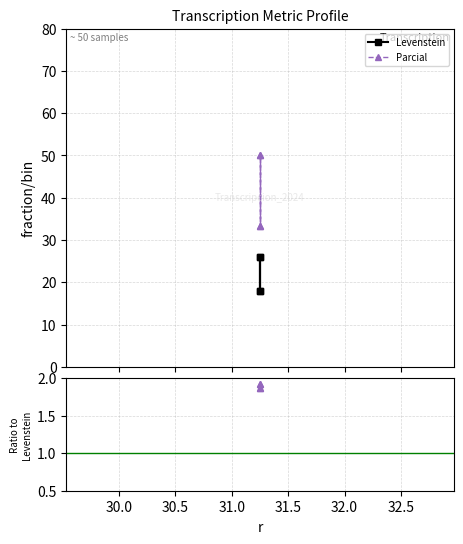

Count the number of data series in this chart.

2